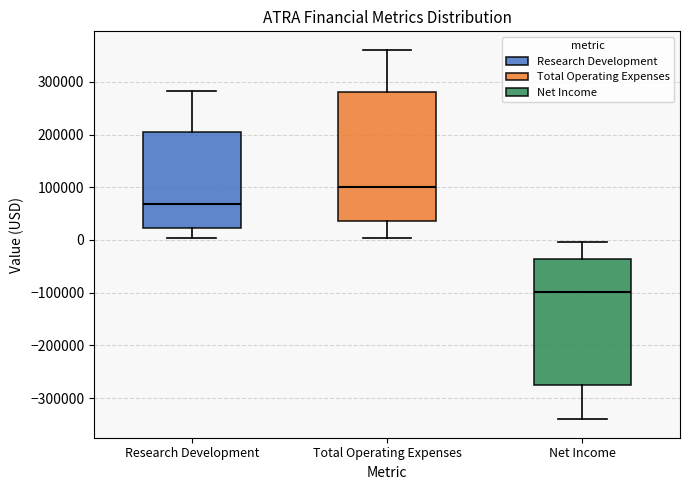

Reading left to right, transcribe this box plot: for each box, give where its median line is, the range the box spans, and where its two whiskers end, as read against the y-axis. The values are not printed on the chart, so give them approximately, as read against the axis.

Research Development: median 70000, box 20000 to 200000, whiskers 0 to 280000
Total Operating Expenses: median 100000, box 40000 to 280000, whiskers 0 to 360000
Net Income: median -100000, box -280000 to -40000, whiskers -340000 to 0